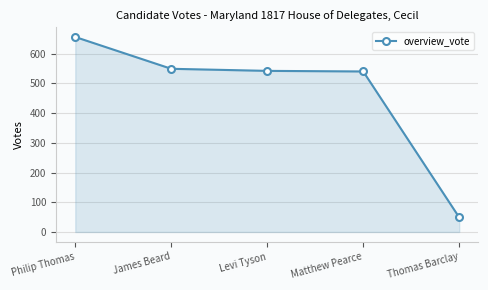

Is it true that the value at Thomas Barclay is 49?

True